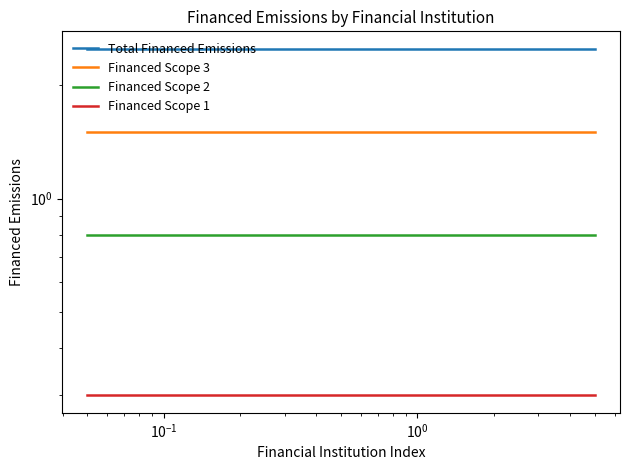

Does the chart display data point markers on the line(s)?

No